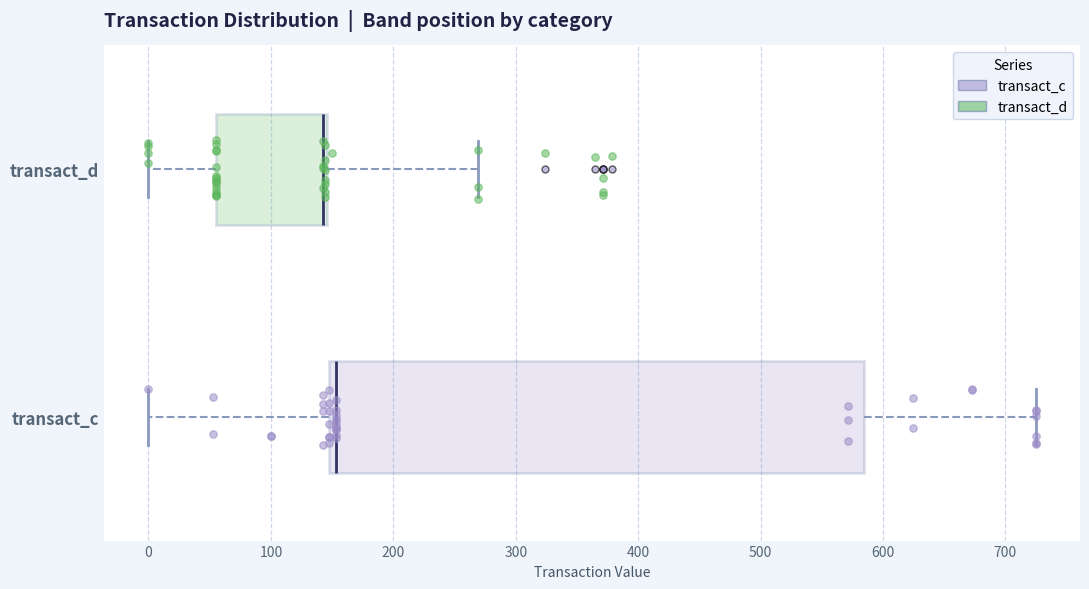

Reading bottom to top, transcribe this box plot: for each box, give where its median line is, the range the box spans, and where its two whiskers end, as read against the x-axis. The values are not printed on the chart, so give them approximately, as read against the axis.

transact_c: median 150 (just right of the box's left edge), box 150 to 580, whiskers 0 to 720
transact_d: median 140 (drawn on the box's right edge), box 60 to 150, whiskers 0 to 270